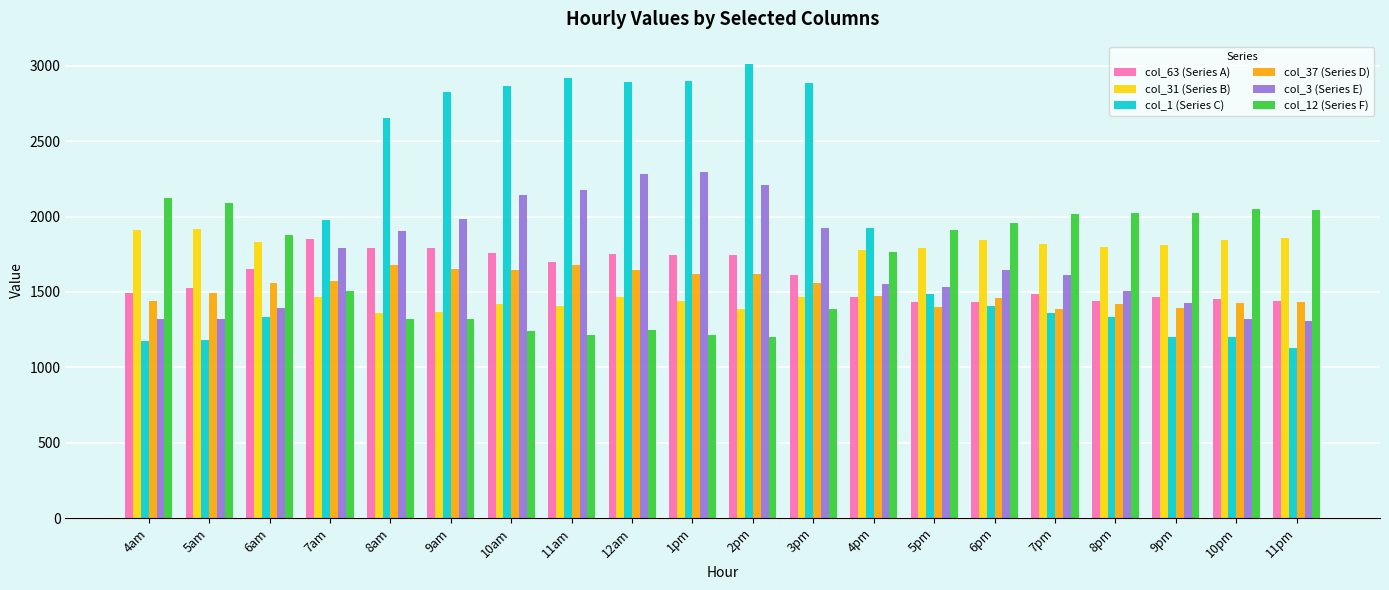

At 8am, list the series in order from smallest to largest.

col_12 (Series F), col_31 (Series B), col_37 (Series D), col_63 (Series A), col_3 (Series E), col_1 (Series C)